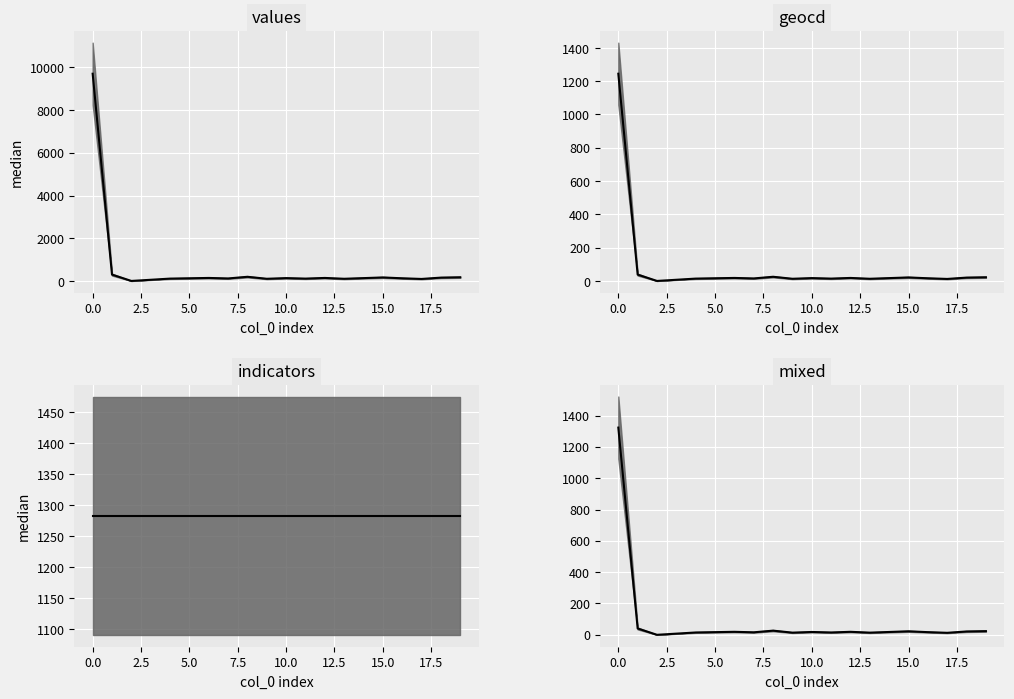

What are all the series names shown in the legend?

values median, geocd median, indicators median, mixed median